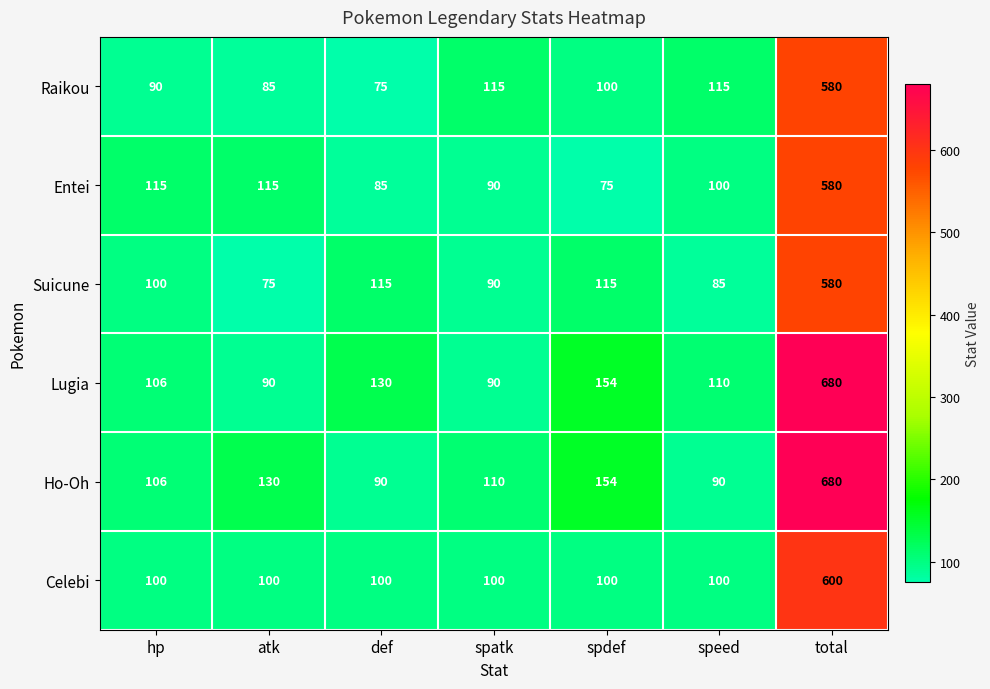

How many categories are shown in the chart?

7